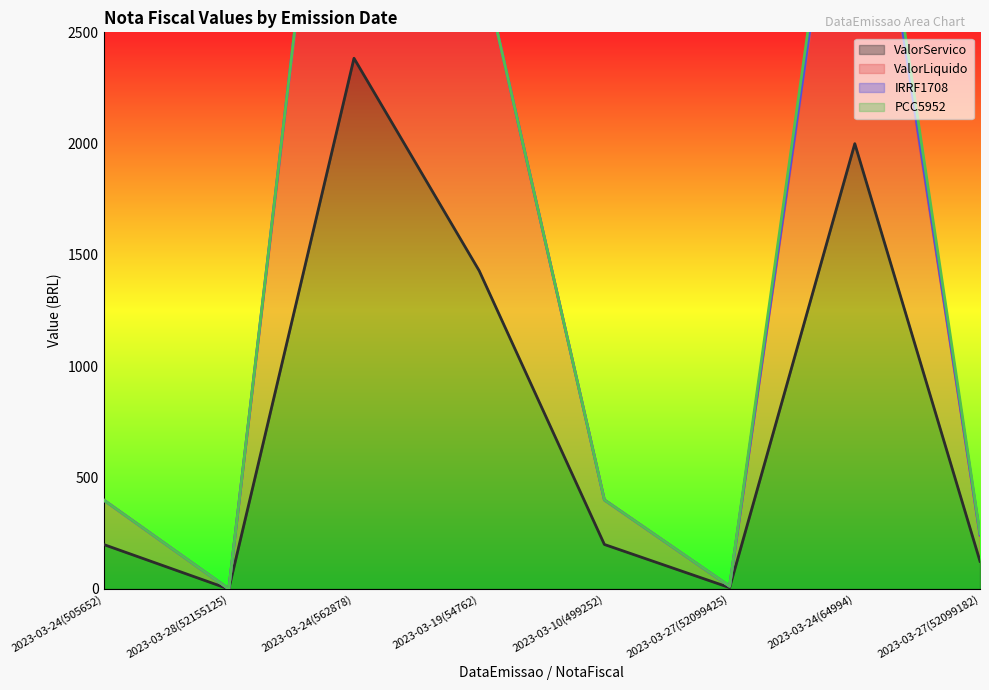

What is the difference between the maximum and minimum values in the ValorLiquido series?

4731.5